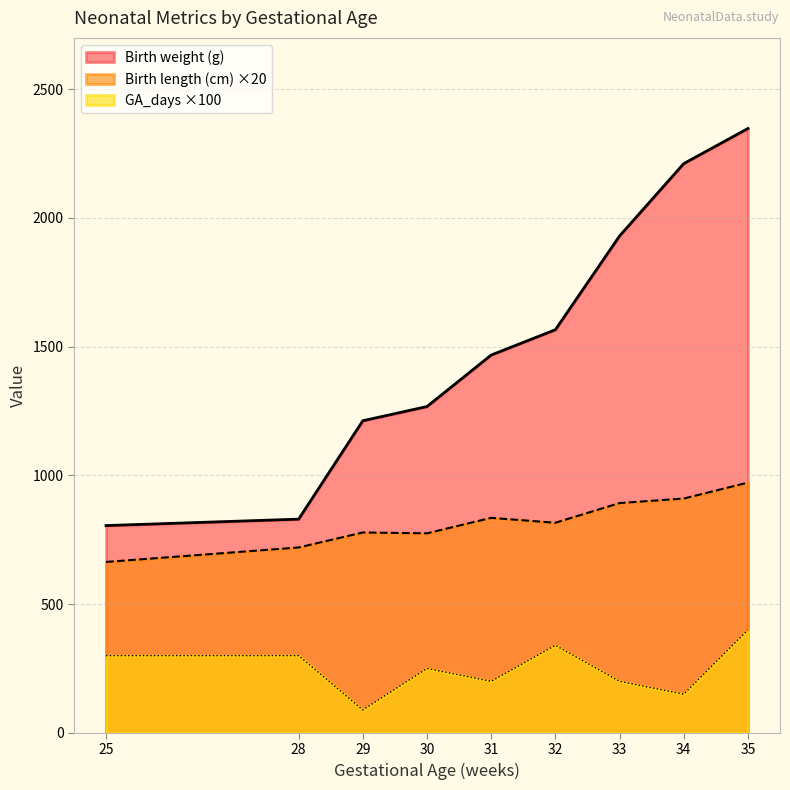

List the series in order of their overall mean, lowest first.

GA_days ×100, Birth length (cm) ×20, Birth weight (g)